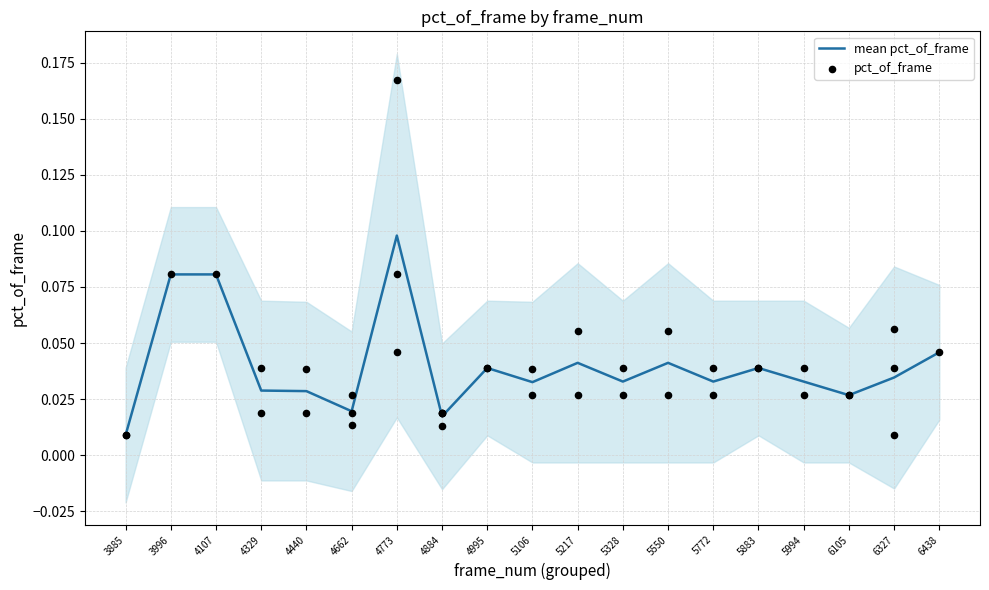

Is the value of scatter at 11 greater than the value of lower at 9?

Yes